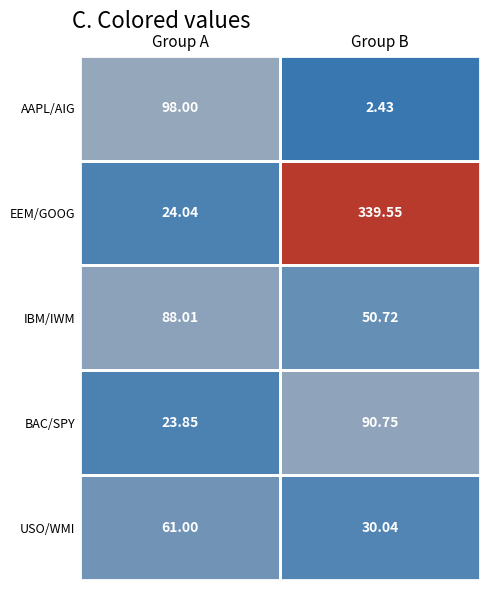

Where does the IBM/IWM series first go above 88?

Group A